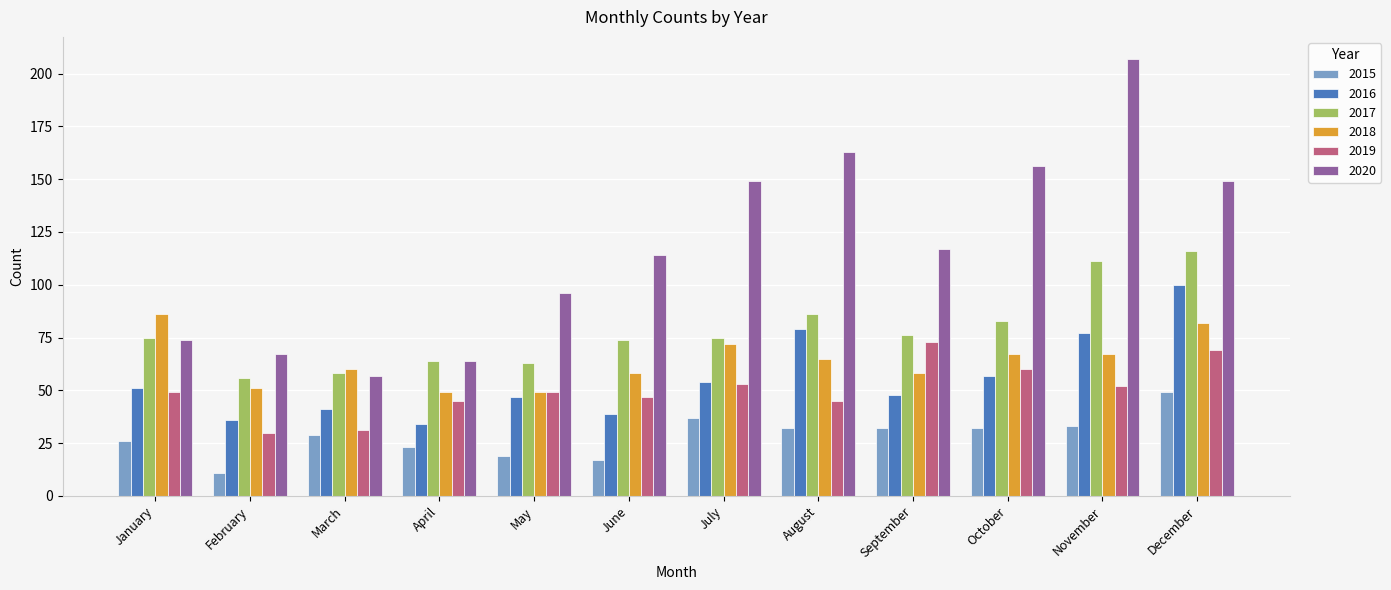

What is the value of the 2019 bar at the 10th from the left?

60